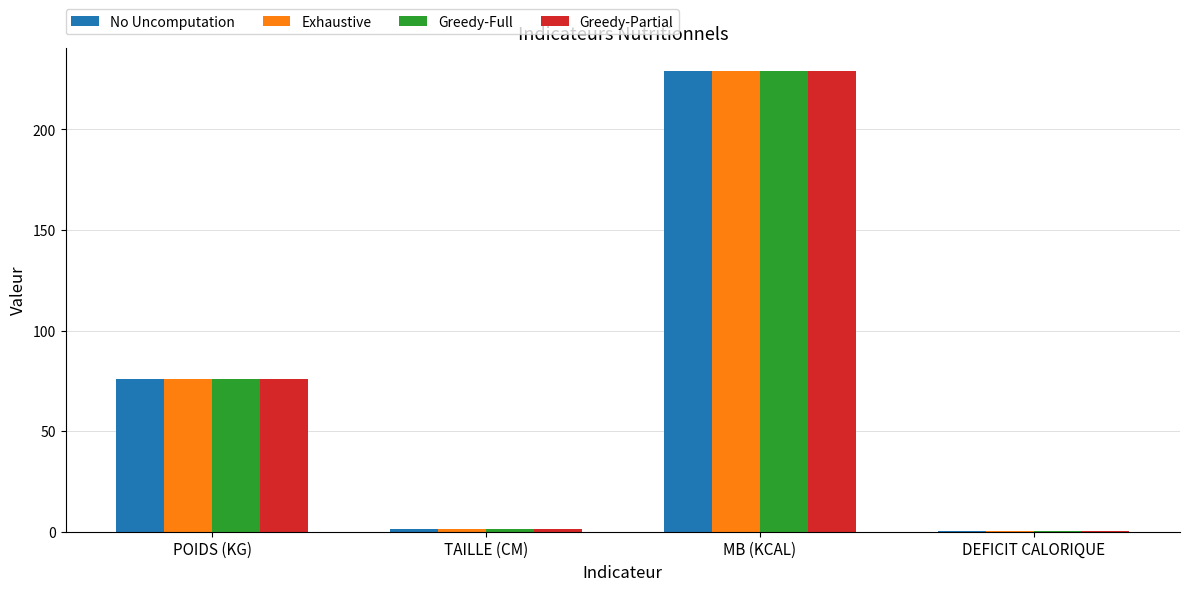

Count the number of categories in the chart.

4